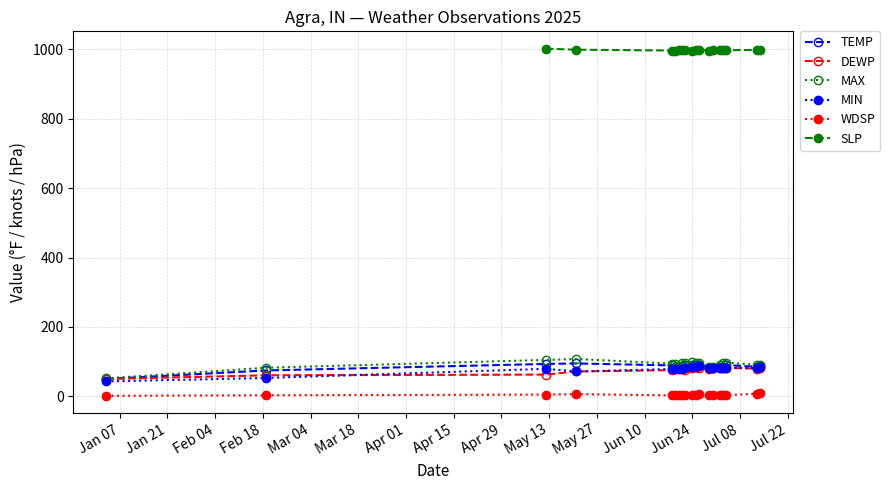

At which category is the sum across all series the highest?

2025-06-26